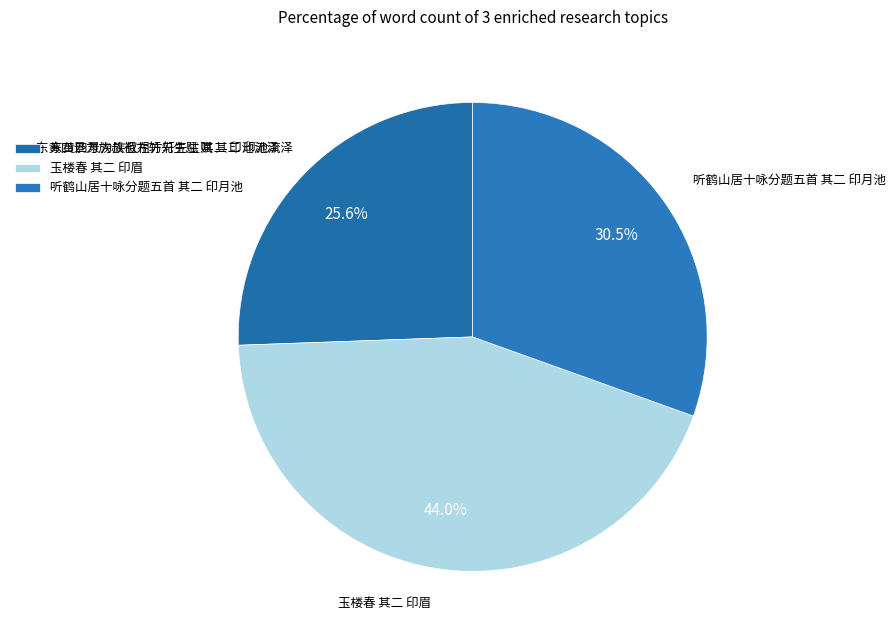

Is it true that 东黄四景为族叔祖方轩先生赋 其二 印池流泽 is 26% of the pie?

True